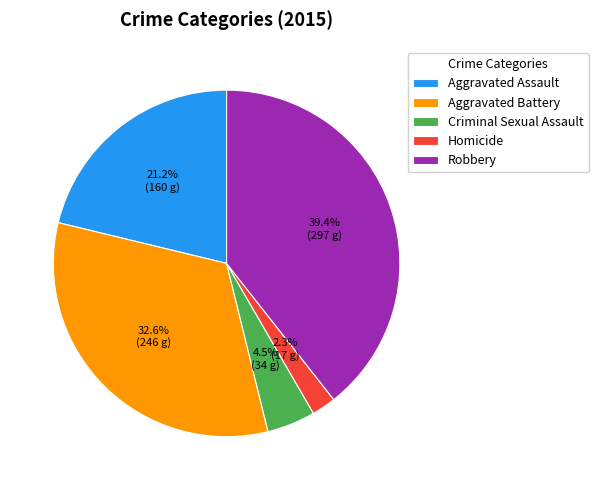

Approximately how many times larger is the value at Aggravated Battery compared to Aggravated Assault?

1.5